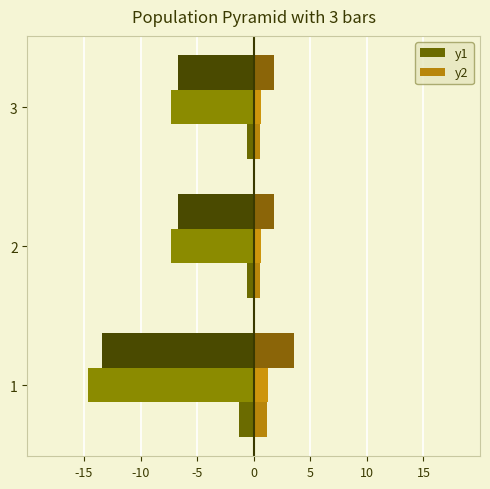

How many categories are shown in the chart?

3